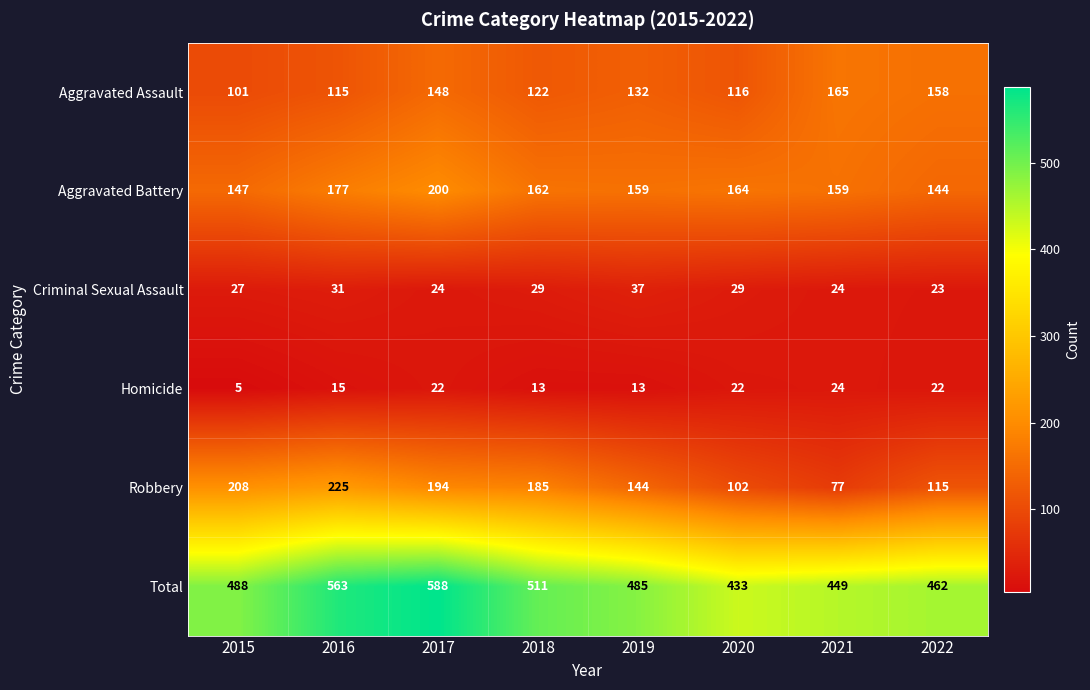

What is the difference between the maximum and minimum values in the Robbery series?

148